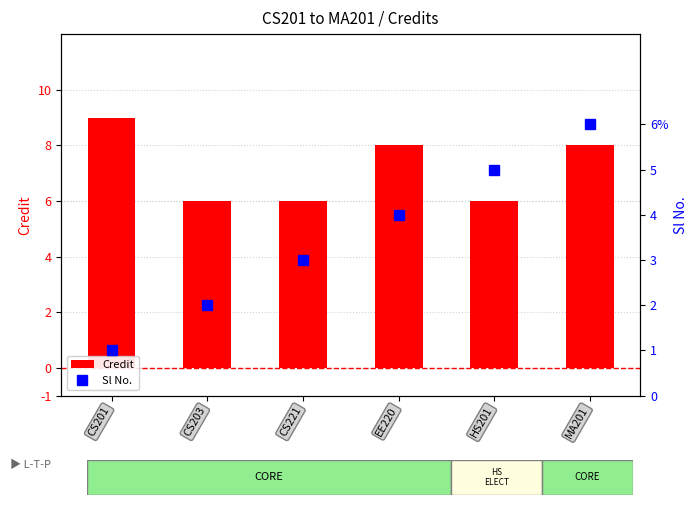

The Sl No. series shows 2 at CS203. True or false?

True